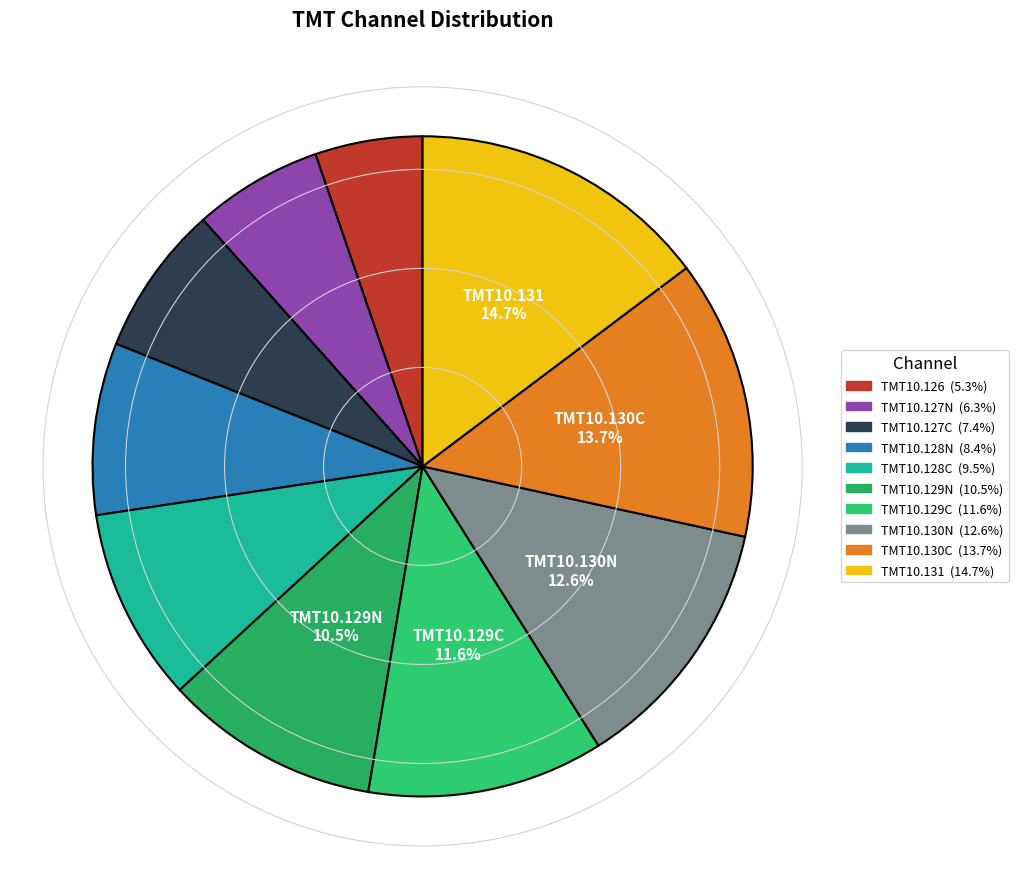

Rank the categories by value from lowest to highest.

TMT10.126, TMT10.127N, TMT10.127C, TMT10.128N, TMT10.128C, TMT10.129N, TMT10.129C, TMT10.130N, TMT10.130C, TMT10.131